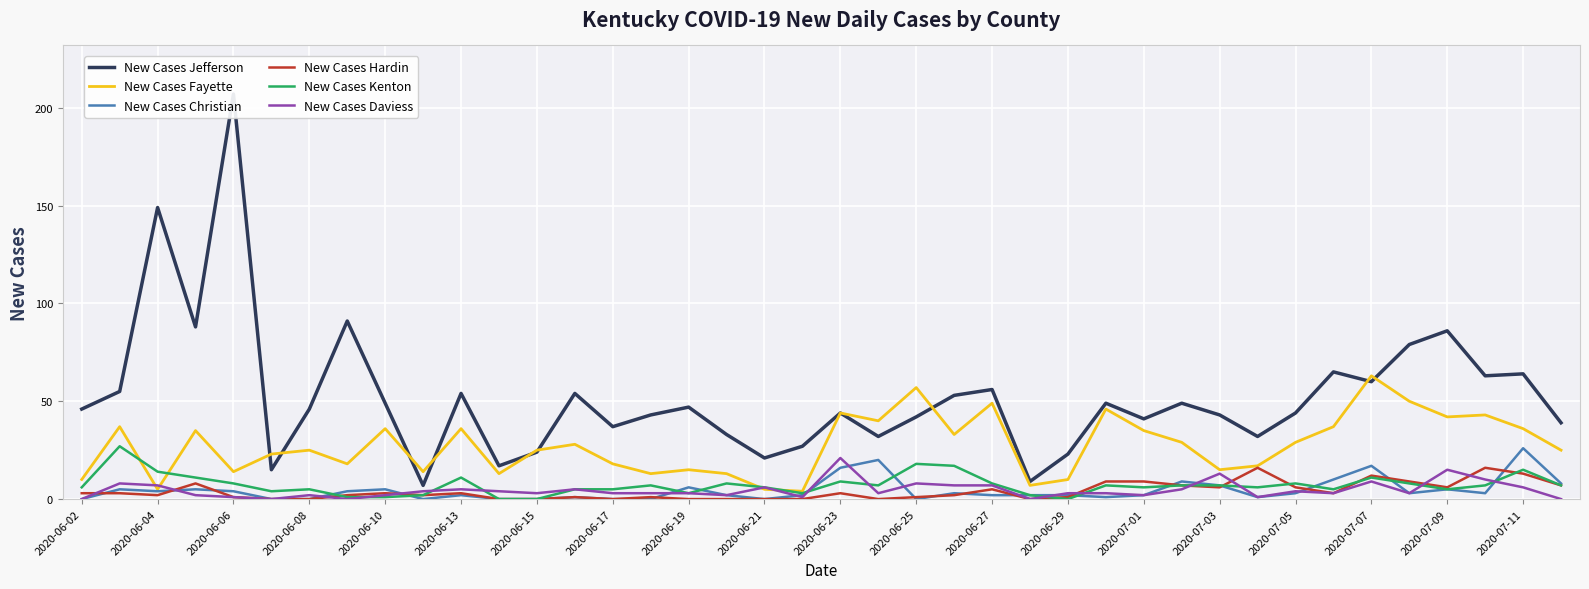

What is the maximum value shown in the chart?

207